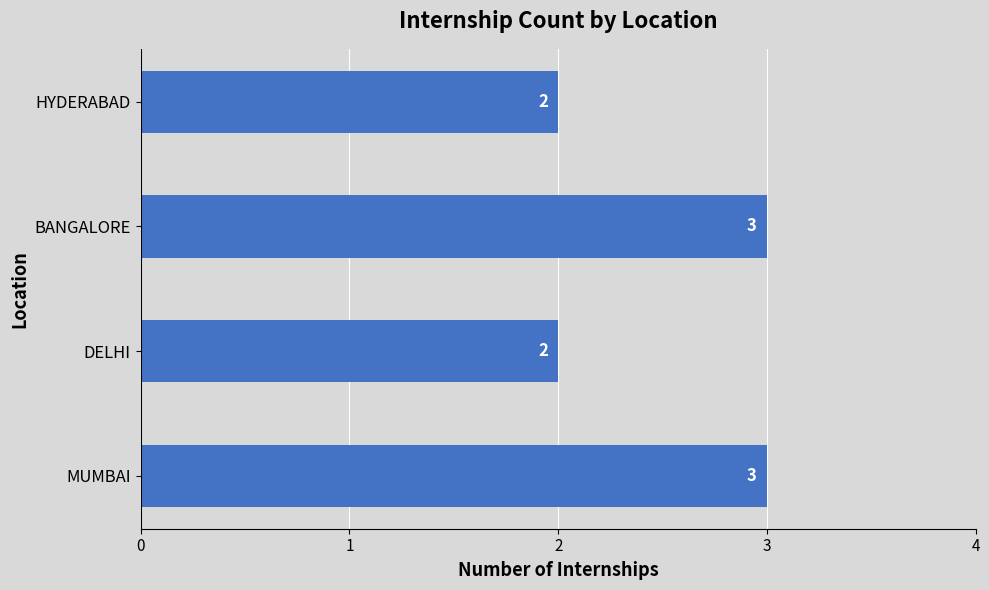

What is the greatest value displayed?

3